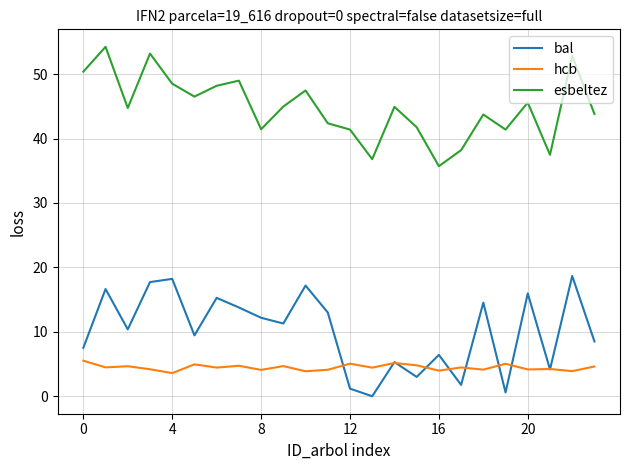

List the series in order of their peak value, highest first.

esbeltez, bal, hcb